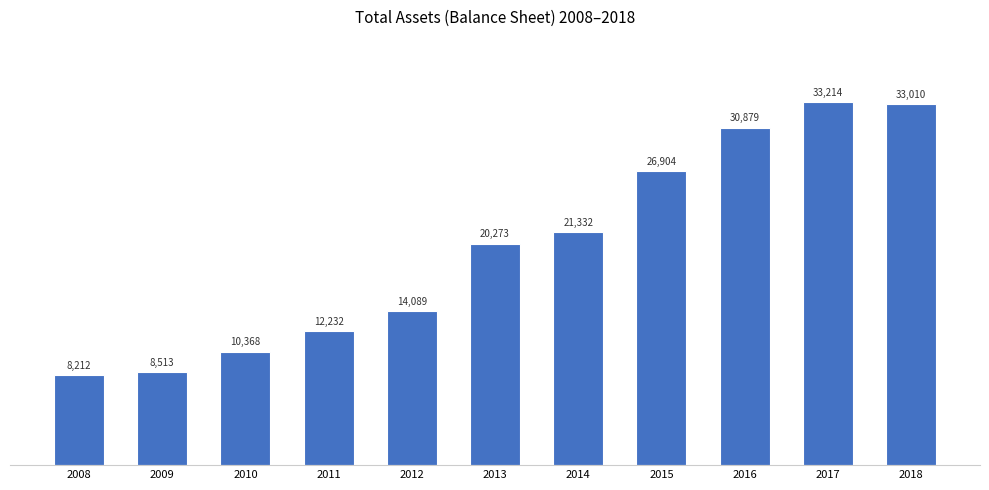

What is the maximum value shown in the chart?

33214